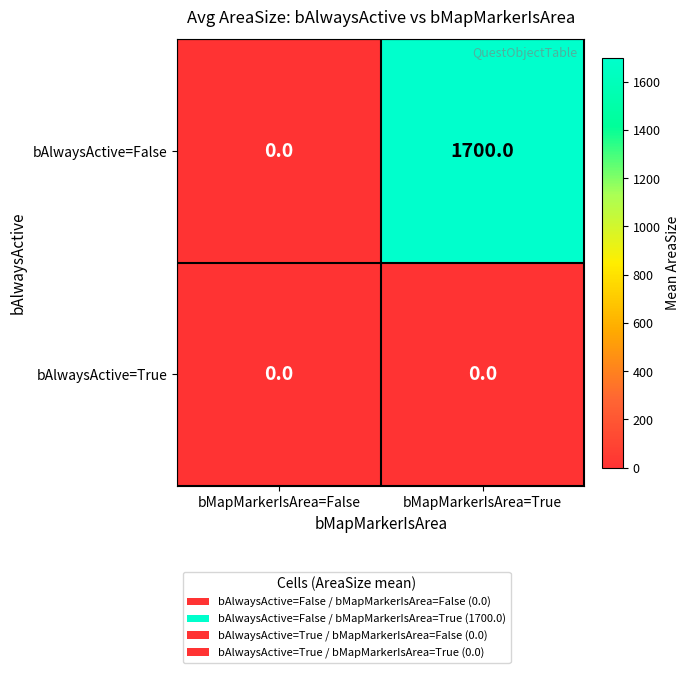

At which label is bAlwaysActive=False closest to 850?

bMapMarkerIsArea=False